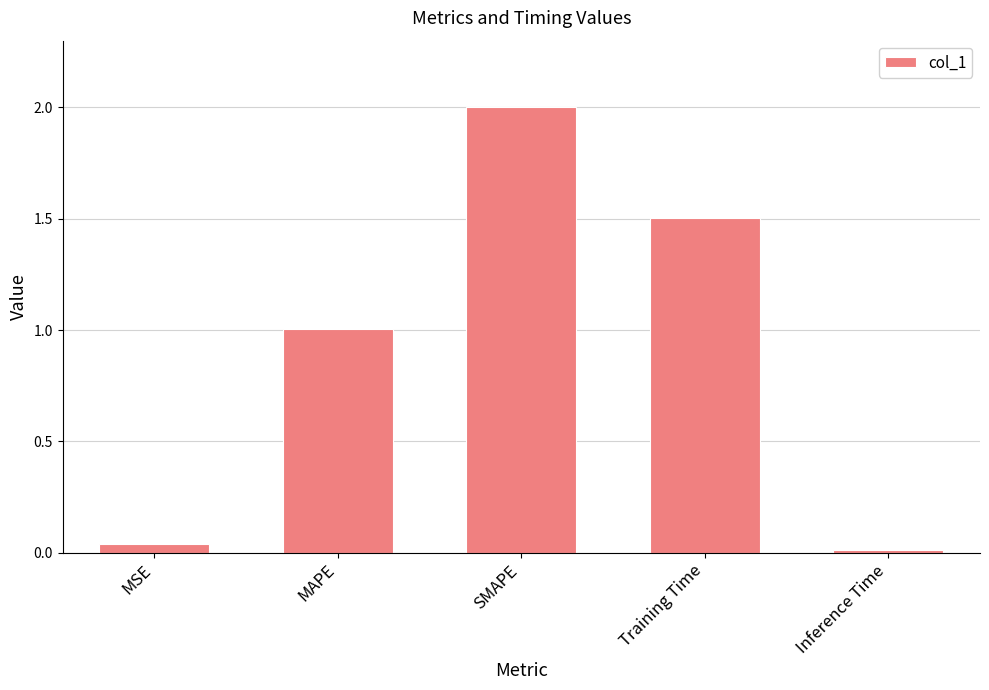

What is the value of the 2nd bar from the left?

1.0